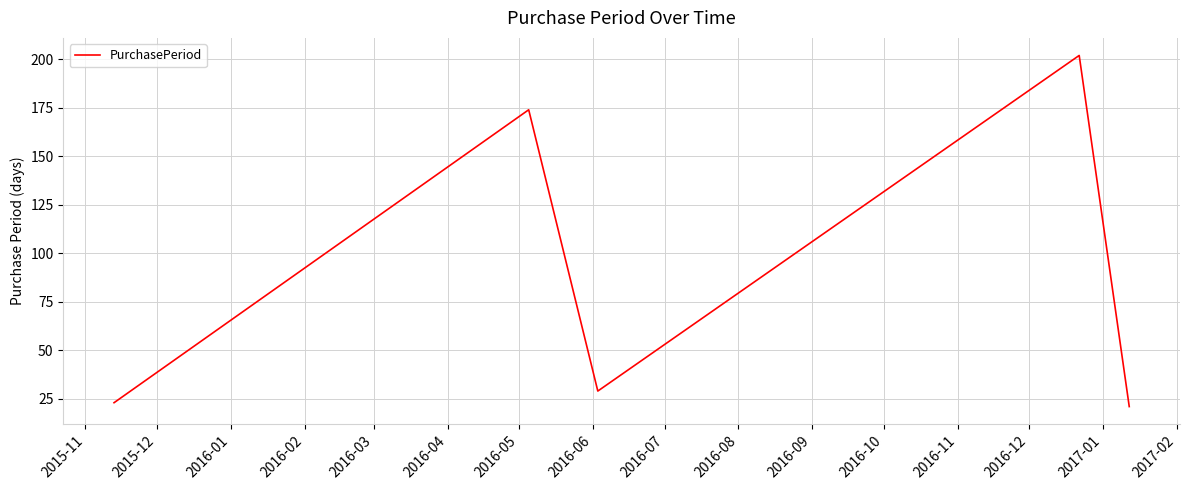

True or false: the data has more than 0 interior local peaks.

True